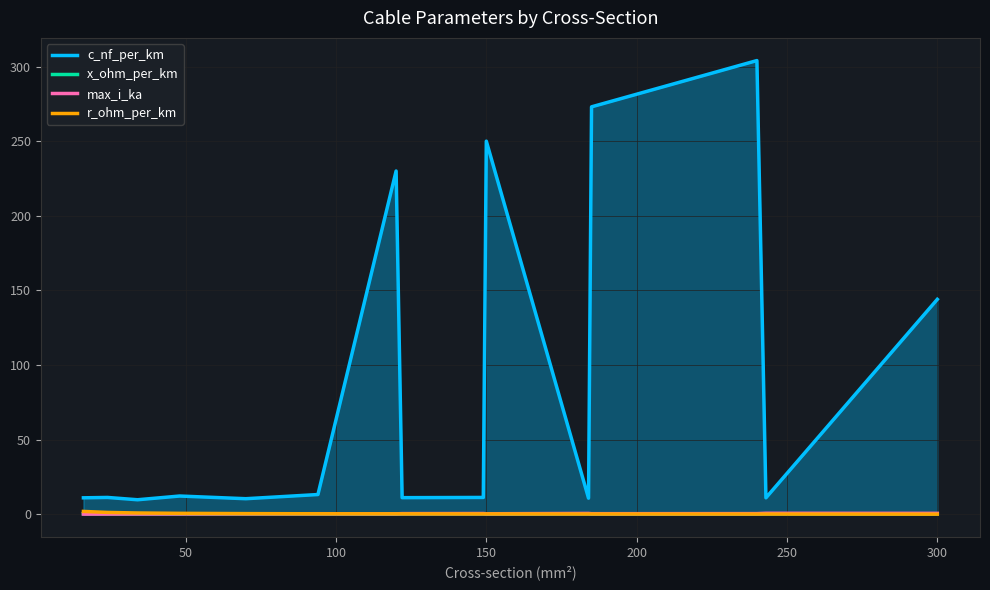

How many data points in c_nf_per_km are less than 11?

3